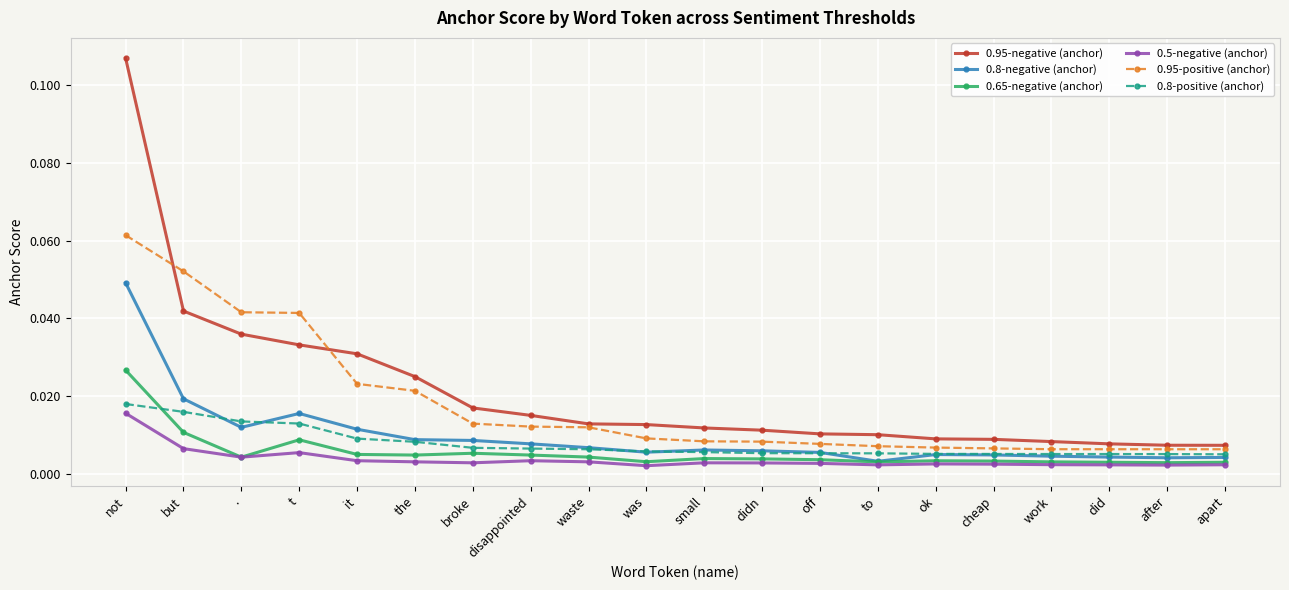

Which series changed the most between not and t?

0.95-negative (anchor)